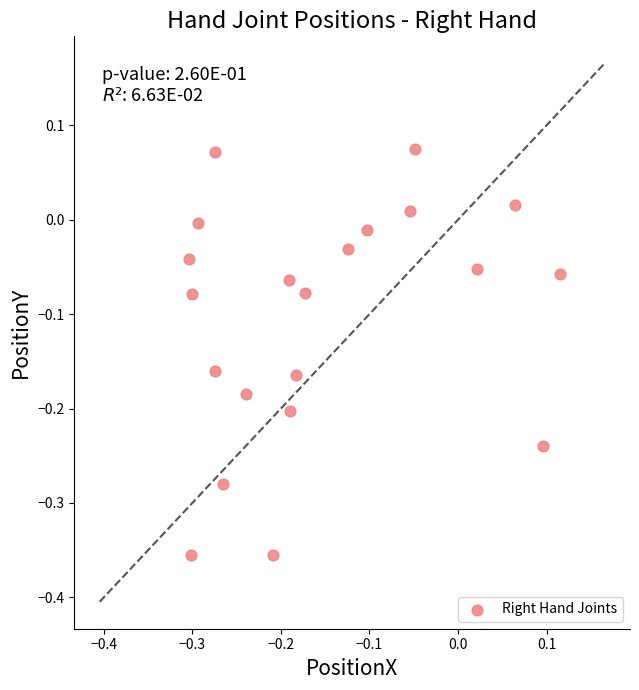

What is the range of Y values (max minus min)?

0.4